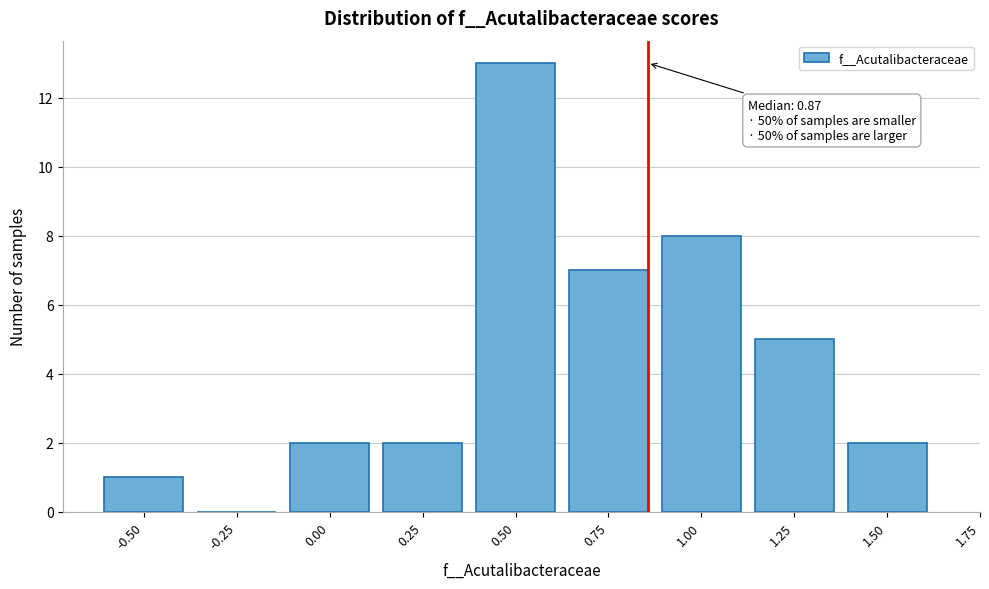

Reading right to left, what are all the values shown in this chart?

1.50=2	1.25=5	1.00=8	0.75=7	0.50=13	0.25=2	0.00=2	-0.25=0	-0.50=1